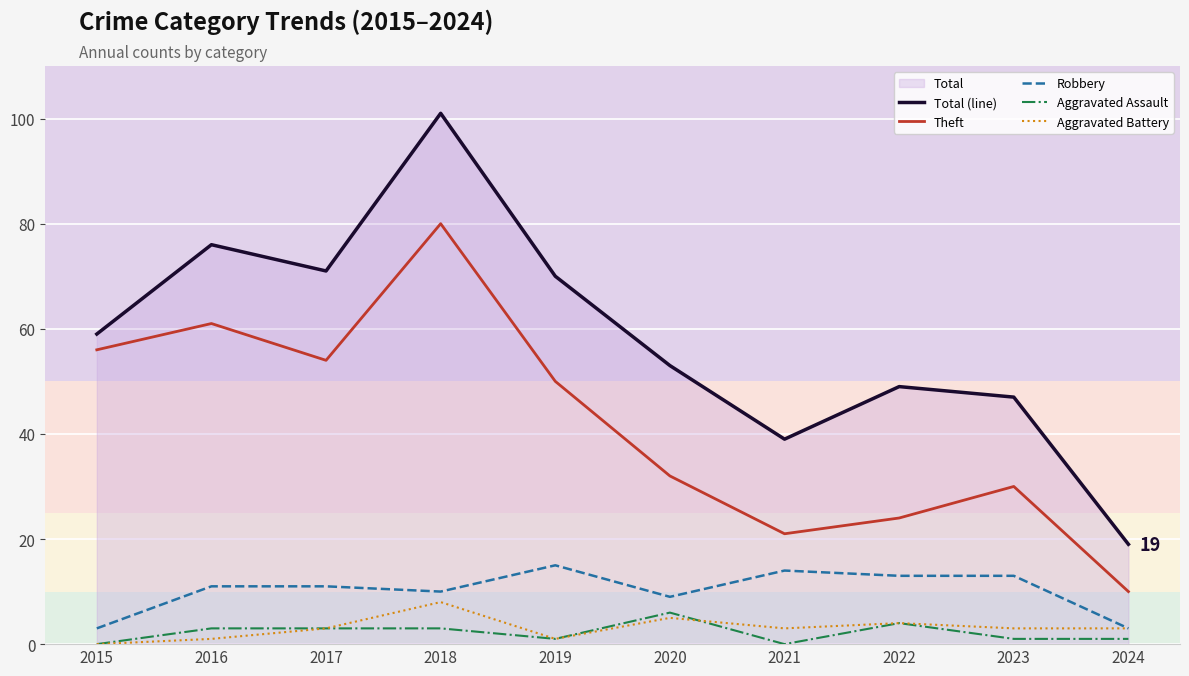

At 2017, list the series in order from largest to smallest.

Total (line), Theft, Robbery, Aggravated Assault, Aggravated Battery